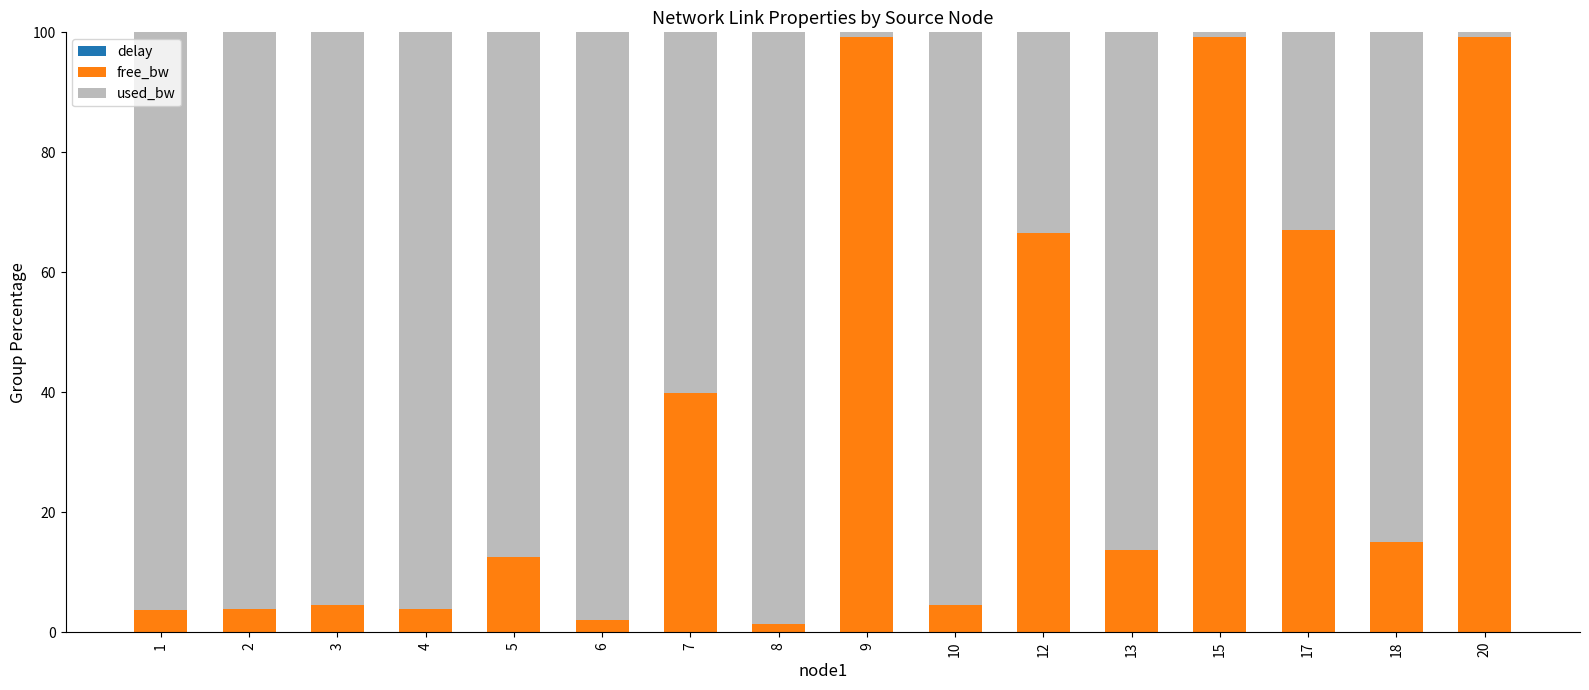

How many categories are shown in the chart?

16